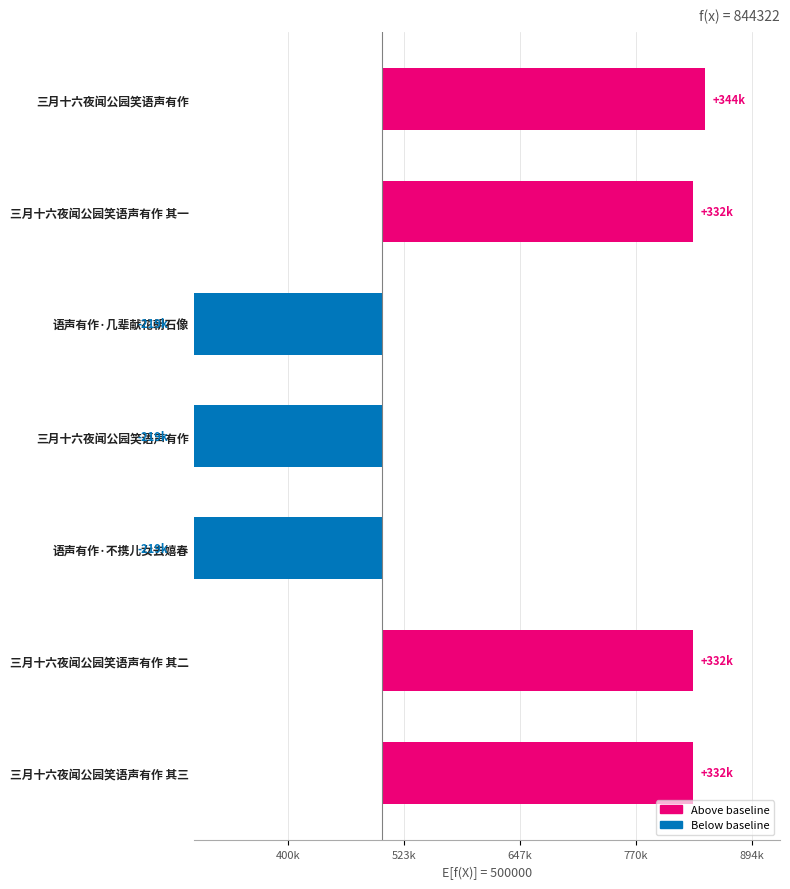

Where is the data nearest to the value 62741?

三月十六夜闻公园笑语声有作 其一